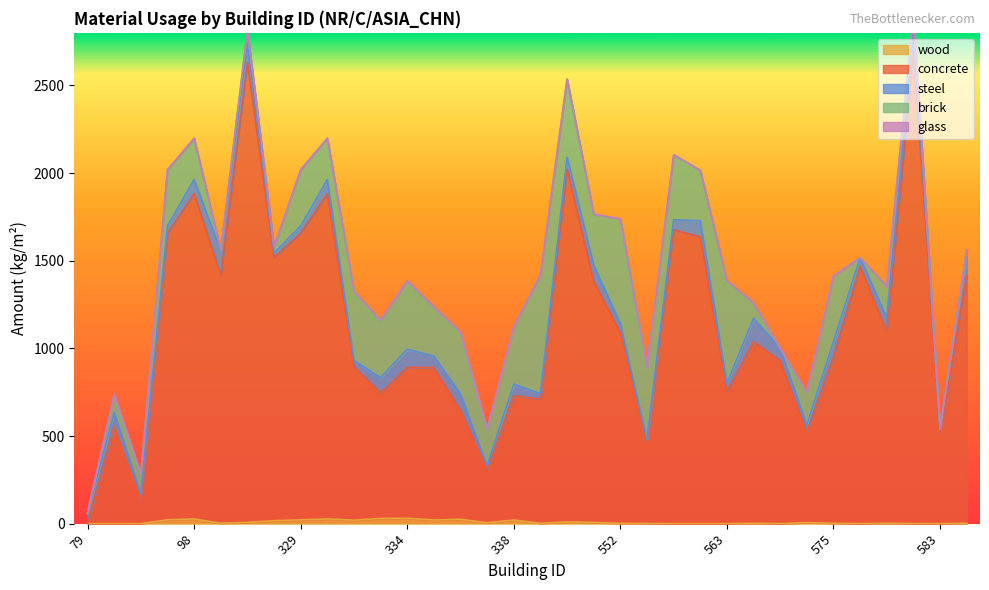

How many lines are shown in the chart?

5